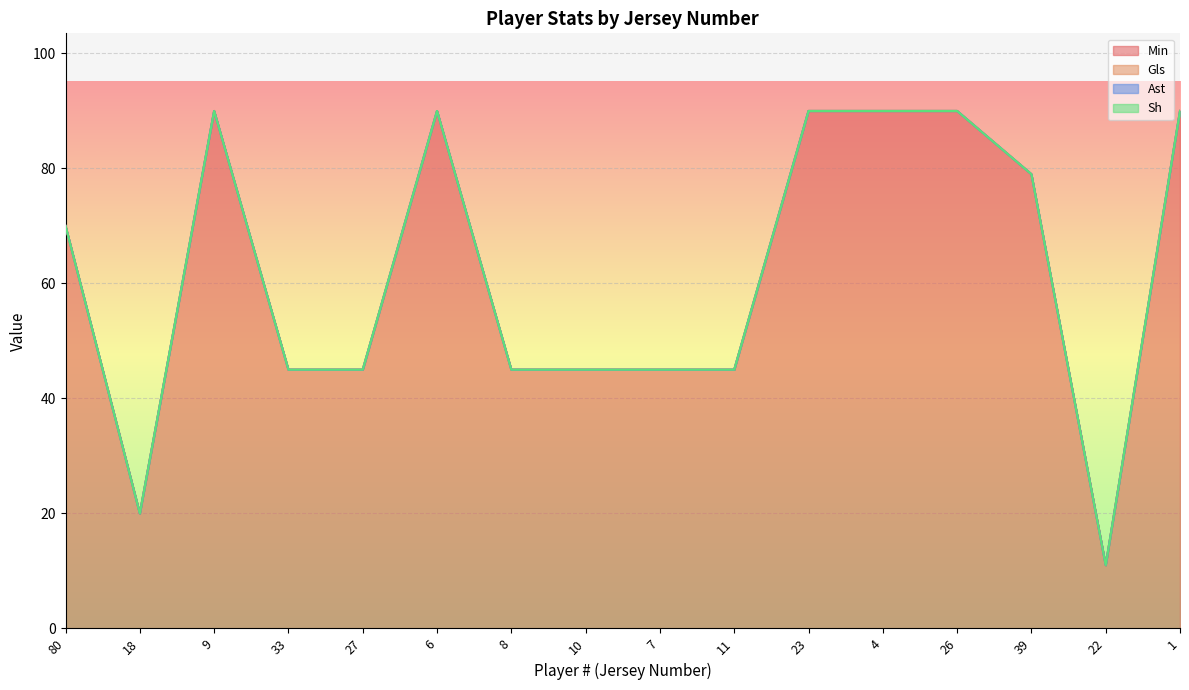

The Ast series shows 0 at 23. True or false?

True